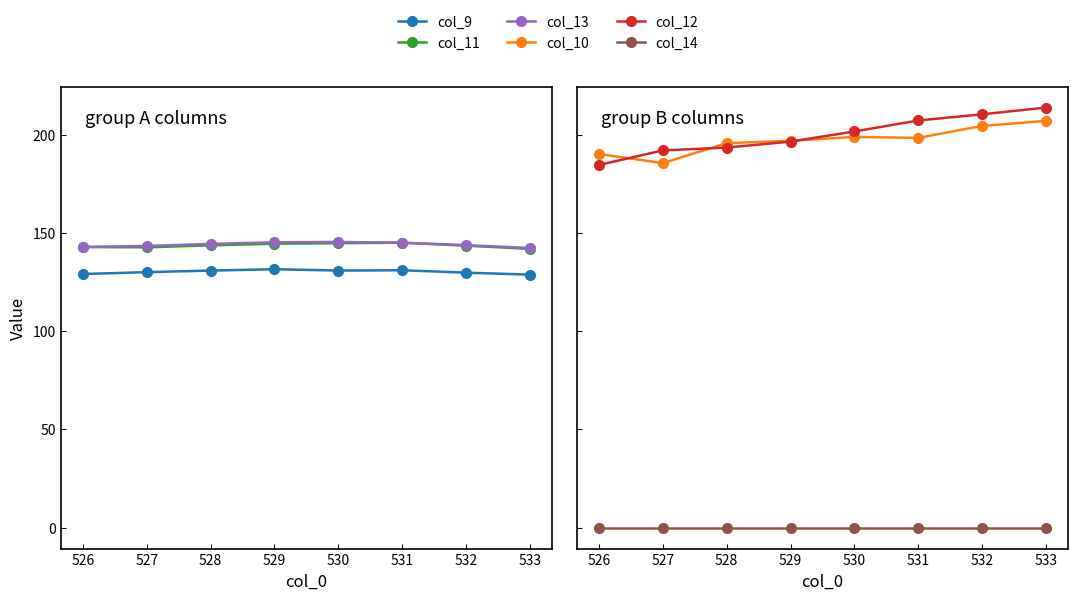

Reading left to right, what are all the values shown in this chart?

col_9: 129.2	130.2	131.0	131.7	131.0	131.1	129.9	128.9
col_11: 143.0	142.8	143.9	144.7	145.0	145.2	143.7	142.0
col_13: 143.0	143.5	144.6	145.4	145.6	145.2	143.9	142.5
col_10: 190.4	185.8	195.9	197.1	199.1	198.6	204.7	207.3
col_12: 184.8	192.2	193.7	196.7	201.9	207.5	210.6	214.1
col_14: 0.0	0.0	0.0	0.0	0.0	0.0	0.0	0.0